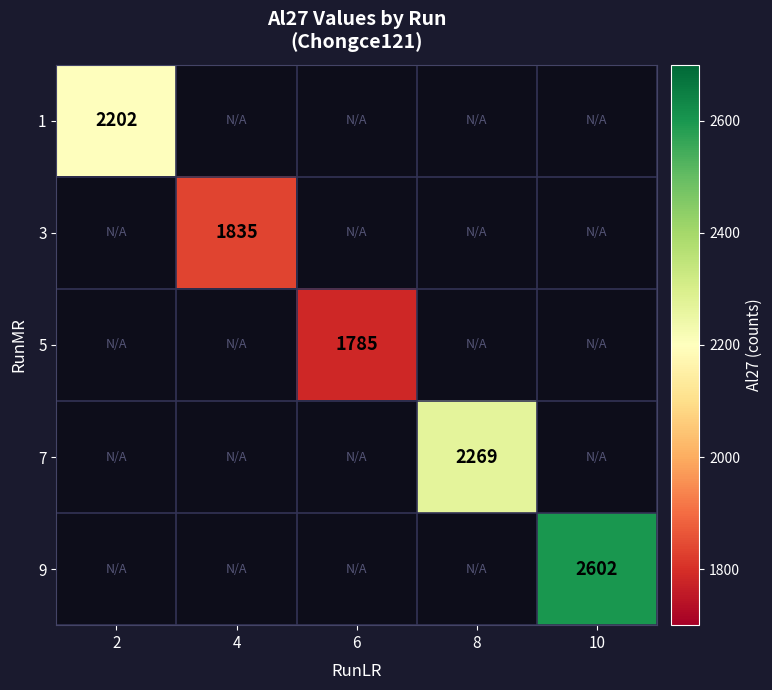

Is it true that 5 equals 3129 at 6?

False